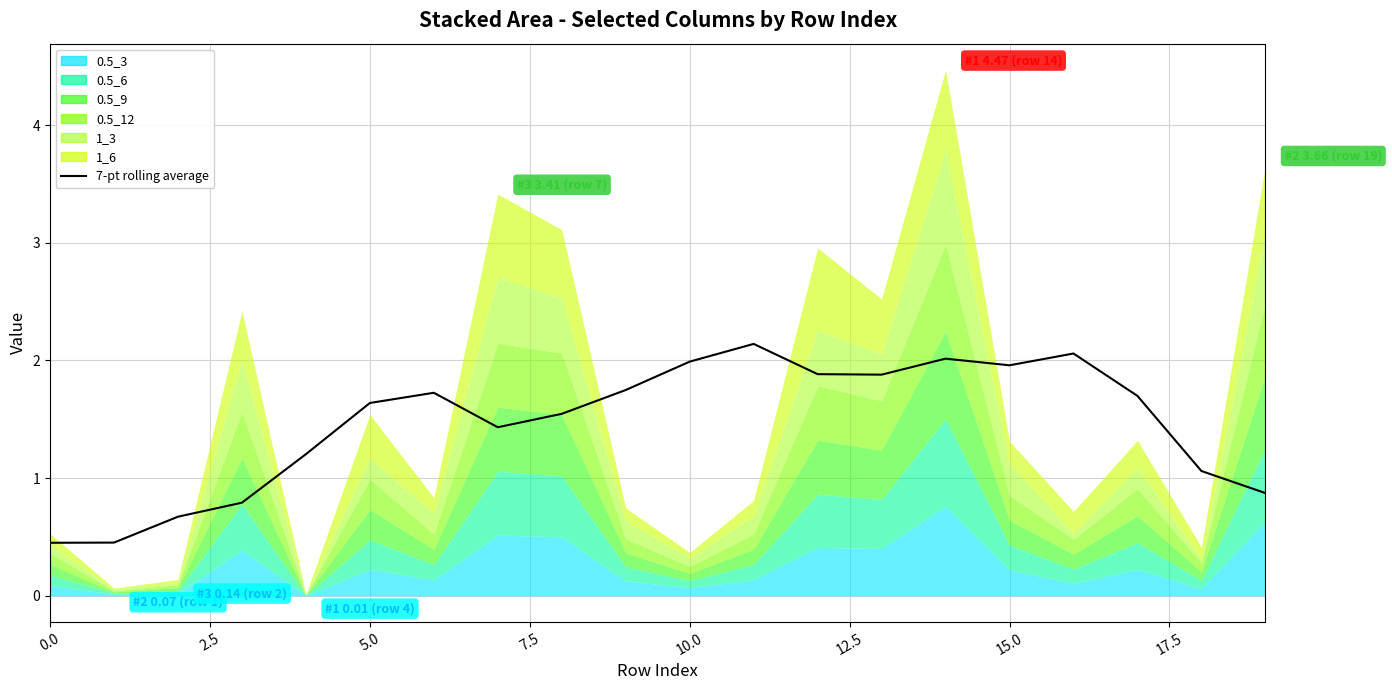

What value does the data have at 7.5?

0.8